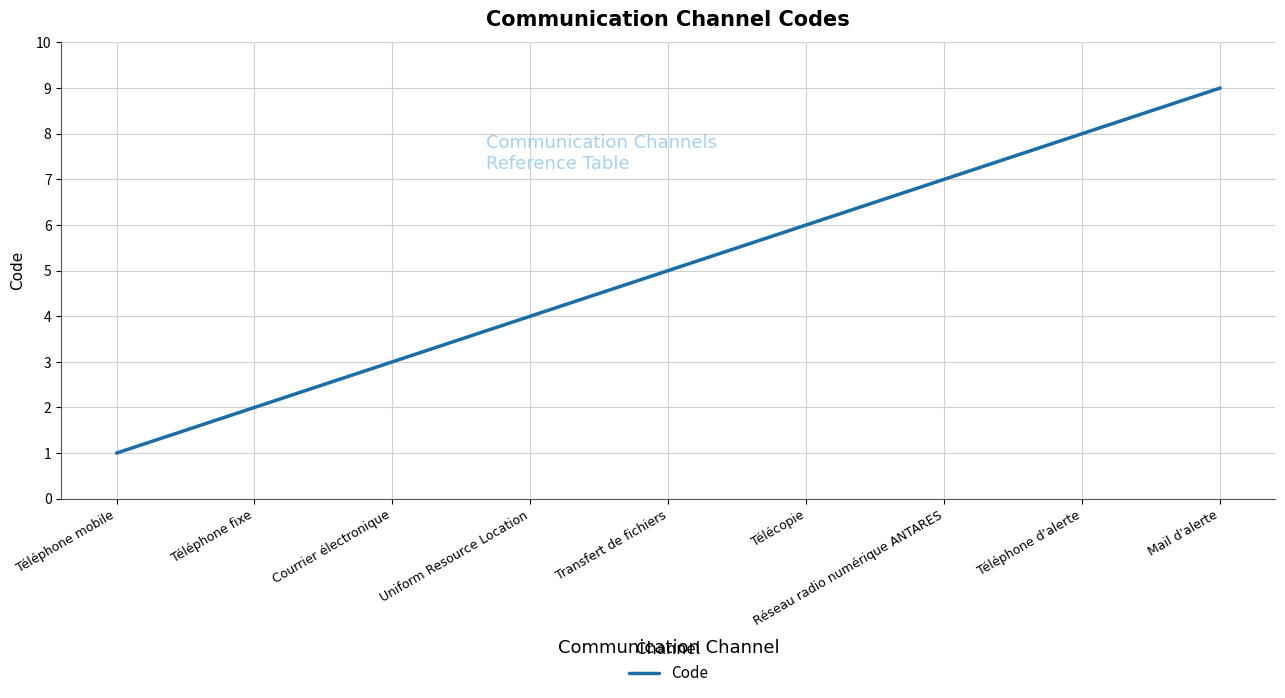

What is the change in value from Téléphone fixe to Mail d'alerte?

+7